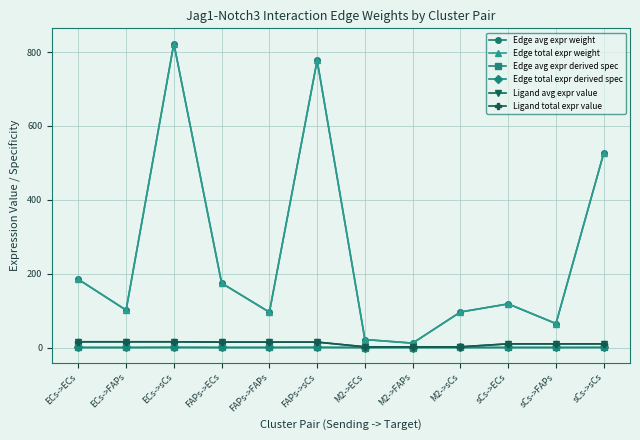

Which series has the largest range (max minus min)?

Edge avg expr weight